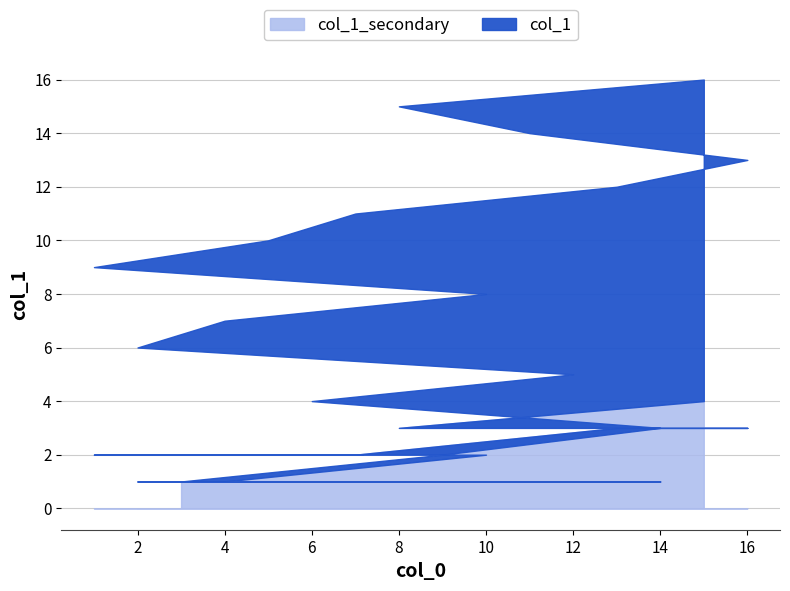

Does the chart have visible grid lines?

Yes